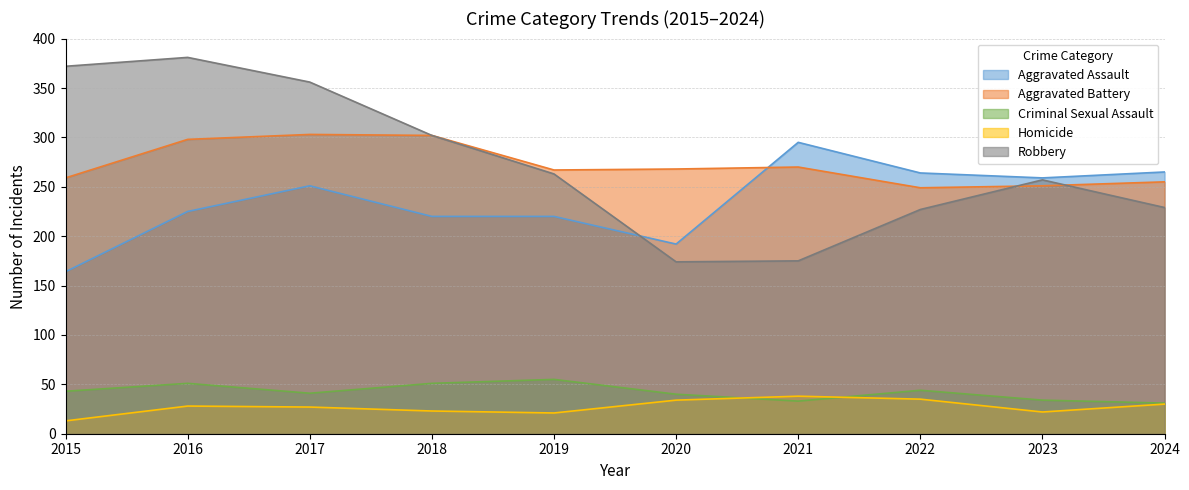

What are all the series names shown in the legend?

Aggravated Assault, Aggravated Battery, Criminal Sexual Assault, Homicide, Robbery